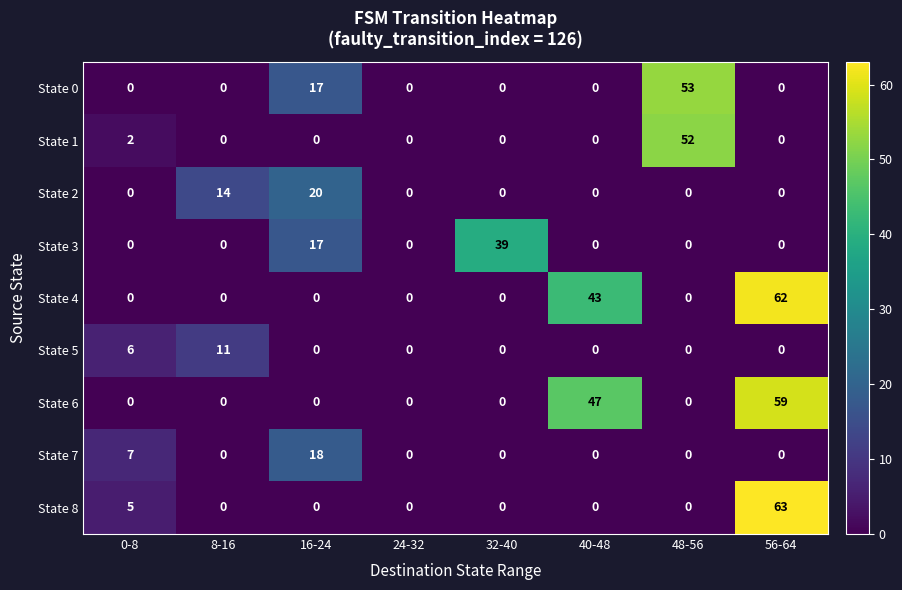

At which category is the sum across all series the highest?

56-64